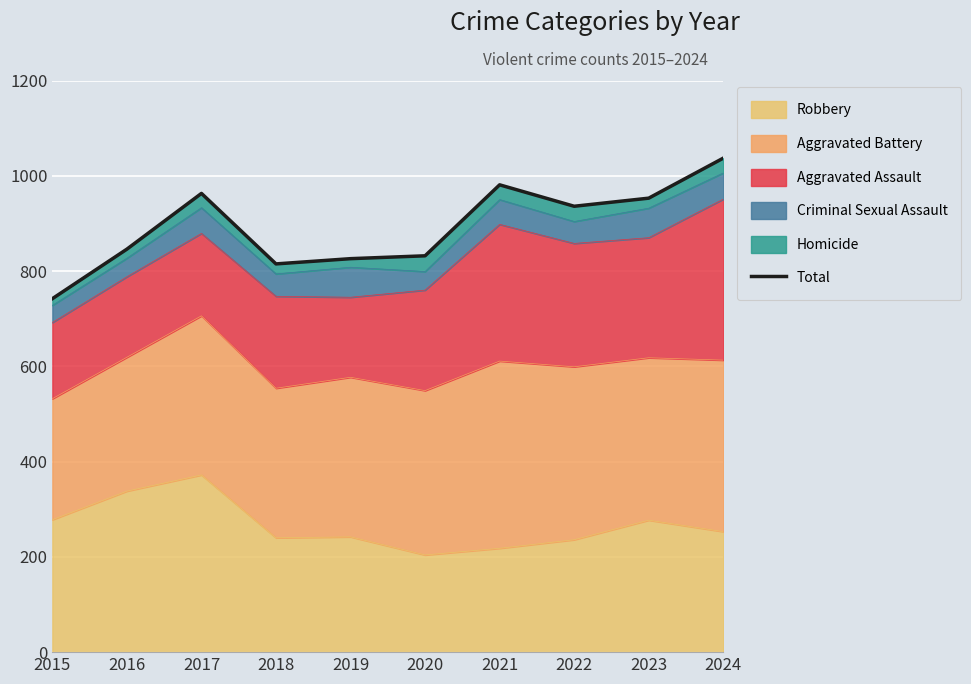

How many points are lower than both their immediate neighbors (excluding endpoints)?

2